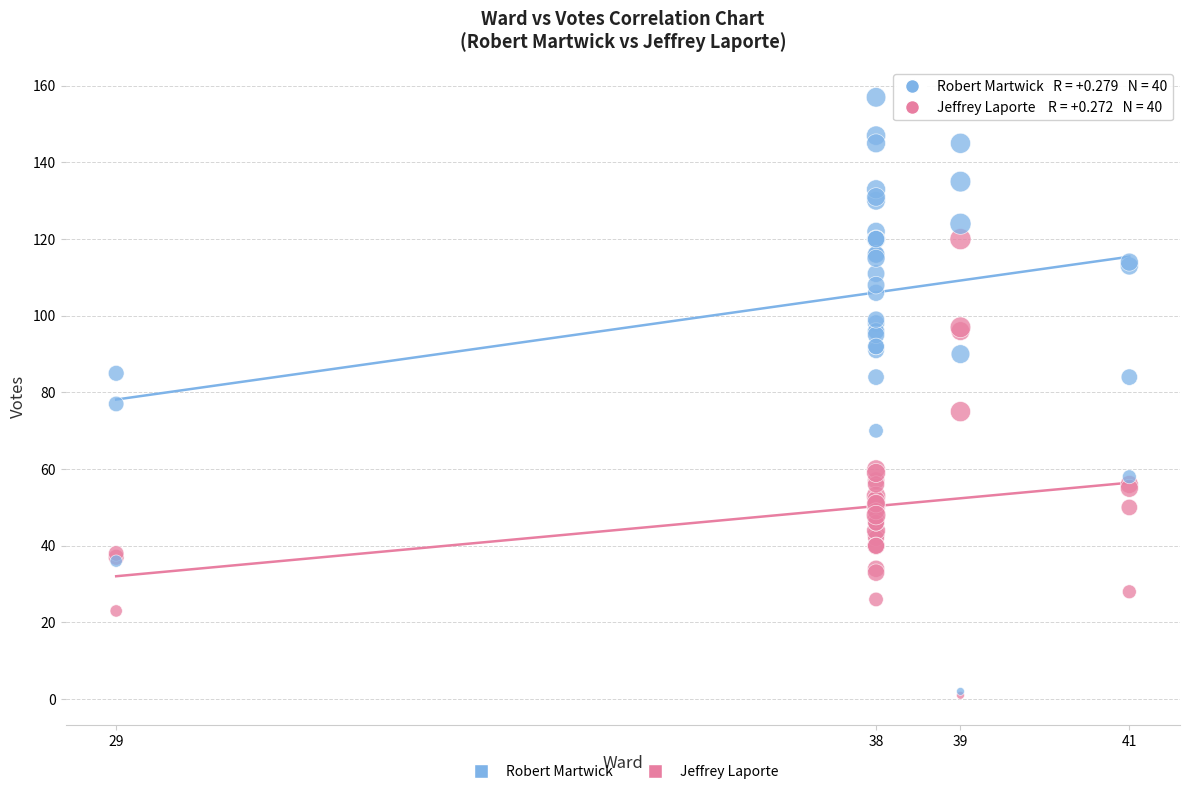

Which series has the widest spread of Y values?

Robert Martwick